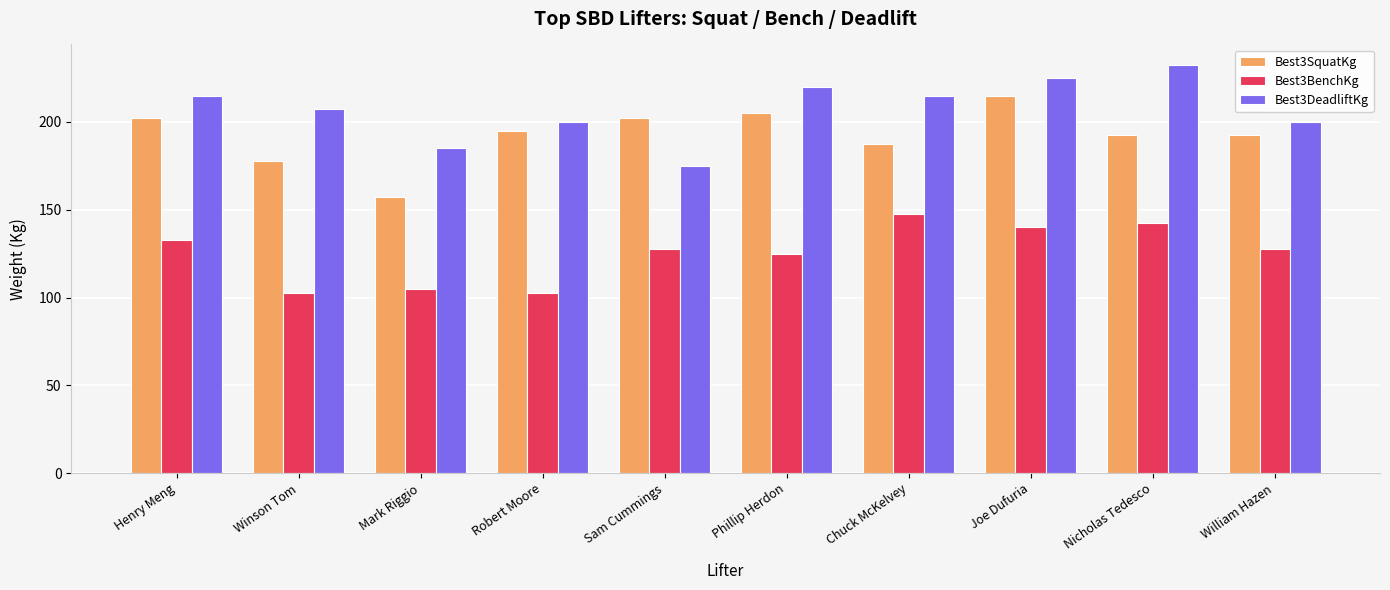

What position from the left is Joe Dufuria?

8